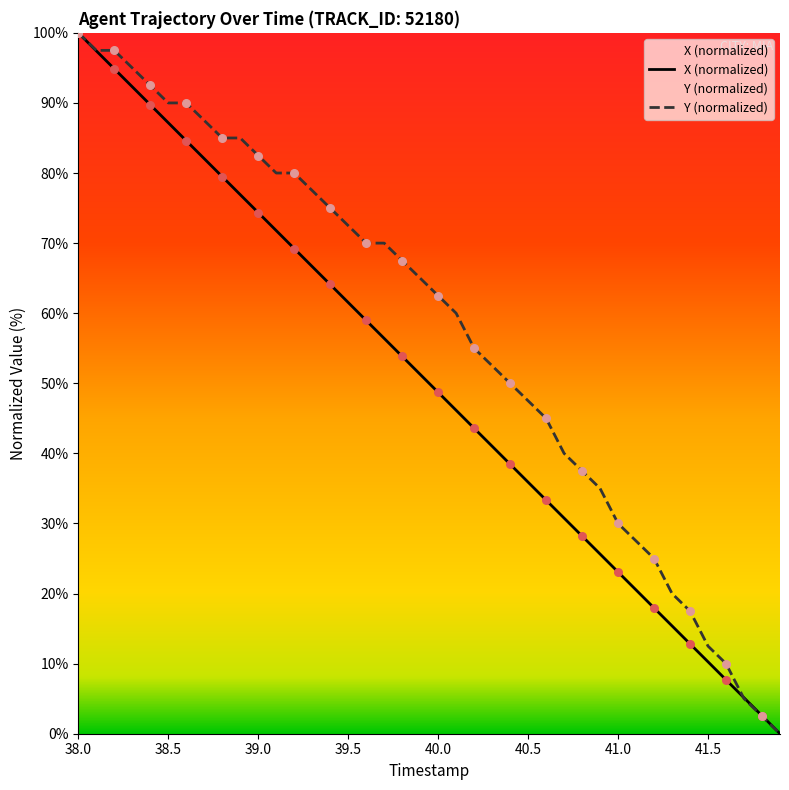

At which category is the sum across all series the highest?

38.0